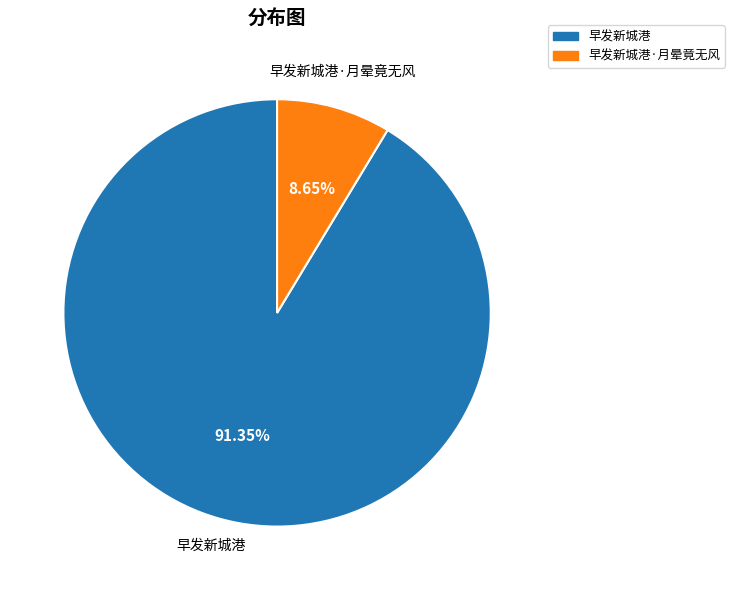

Does any single category account for the majority?

Yes